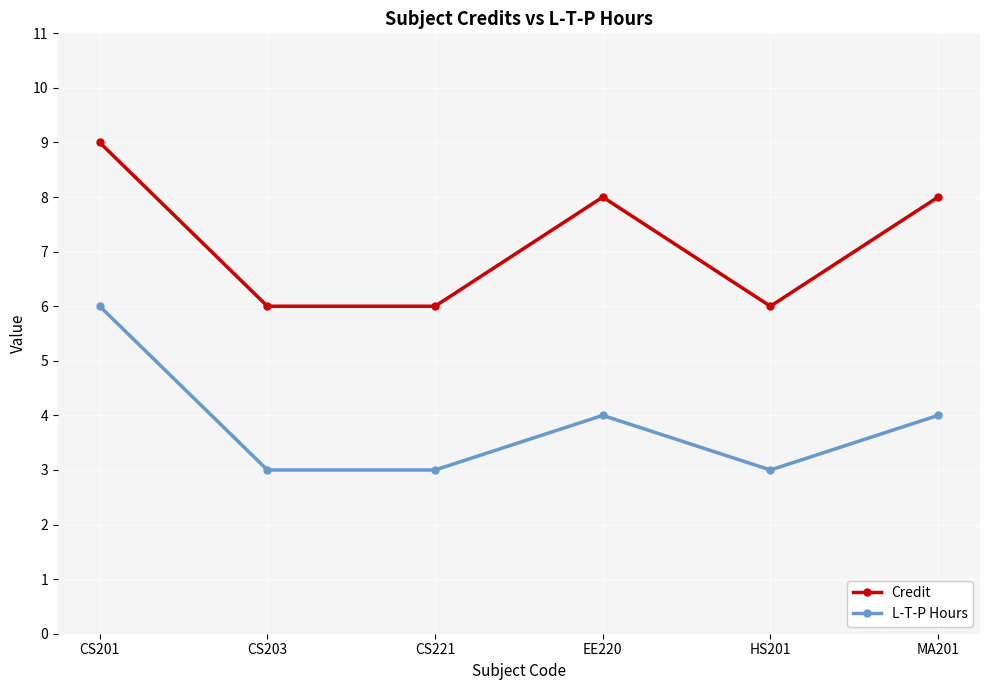

What is the label of the 2nd point from the left?

CS203